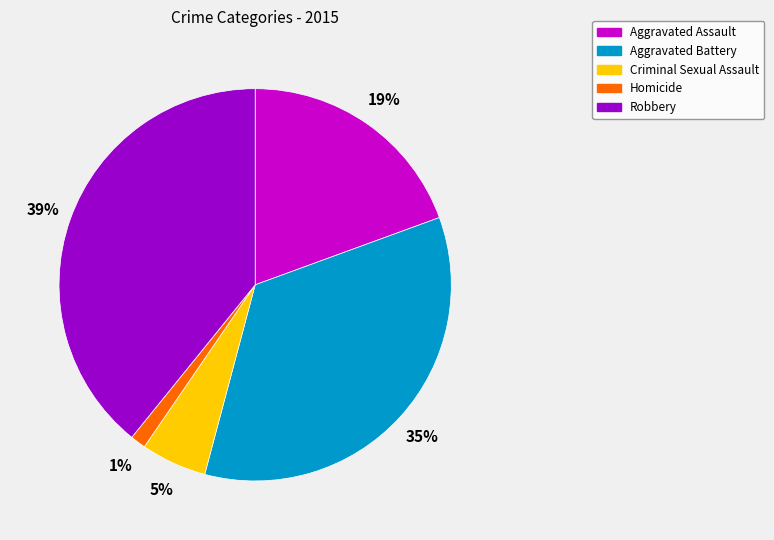

What is the largest slice in the pie chart?

Robbery